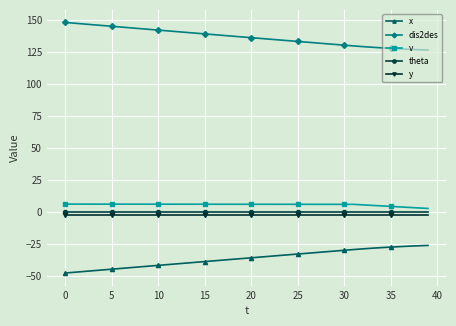

What is the difference between the second highest and second lowest values in the dis2des series?

20.7